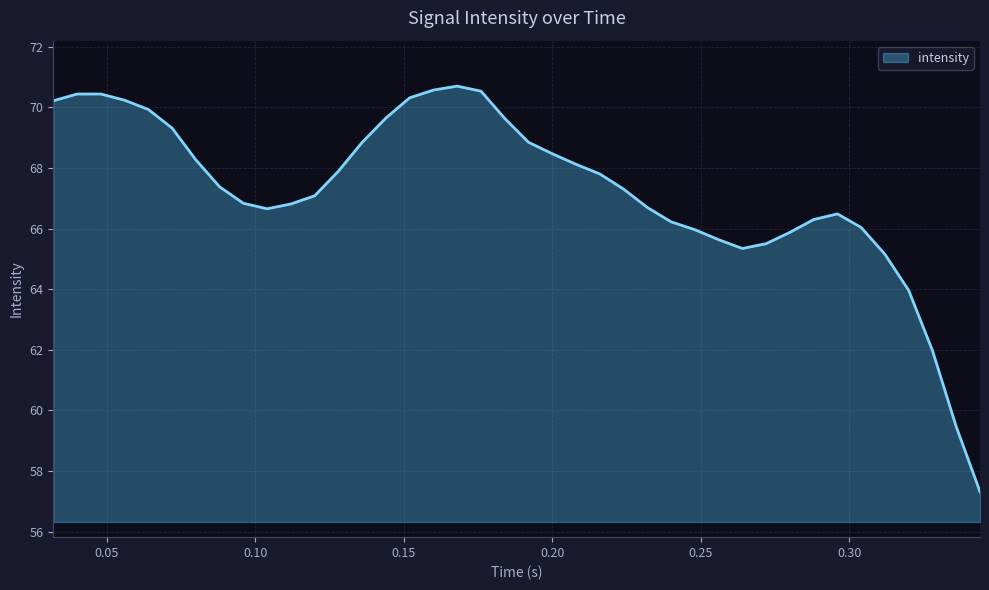

What is the greatest value displayed?

70.7